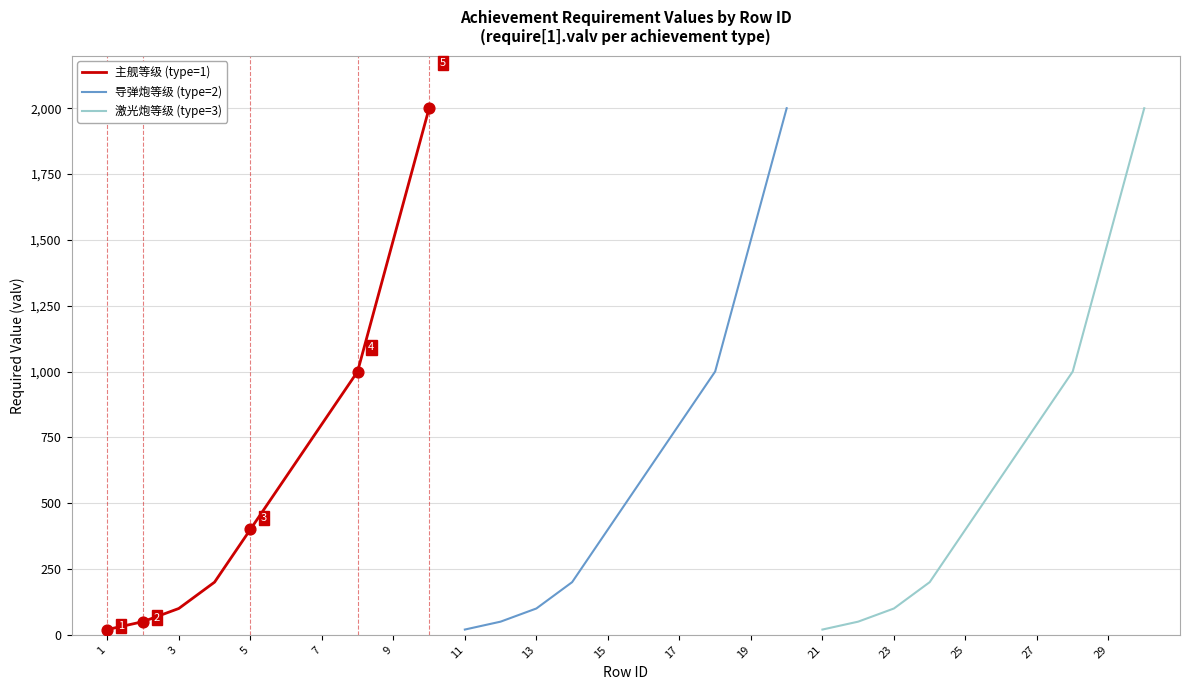

The value of 导弹炮等级 (type=2) at 19 is 2258. True or false?

False